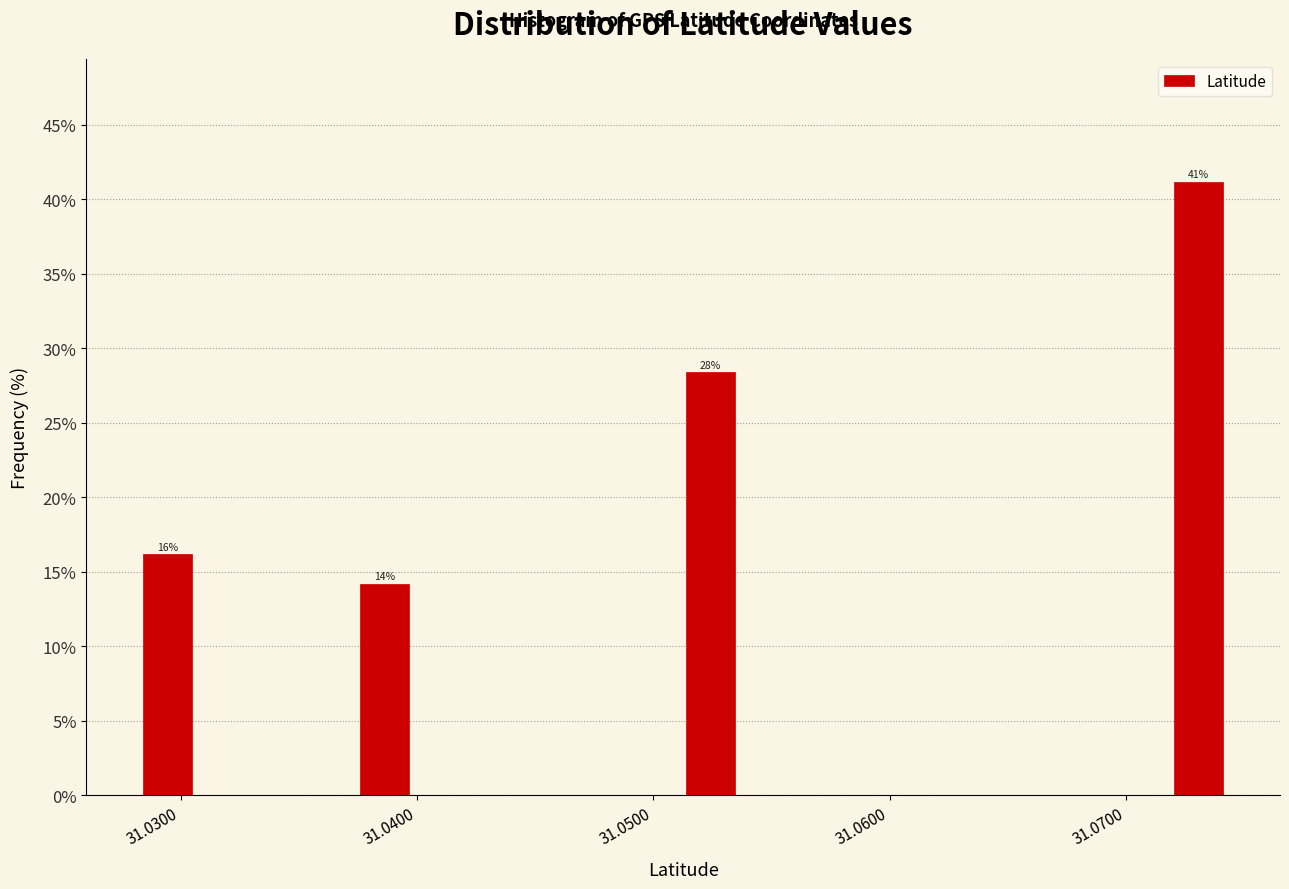

Around what value on the x-axis is the tallest bar? Give the approximate position of its centre, as read against the axis.

31.073